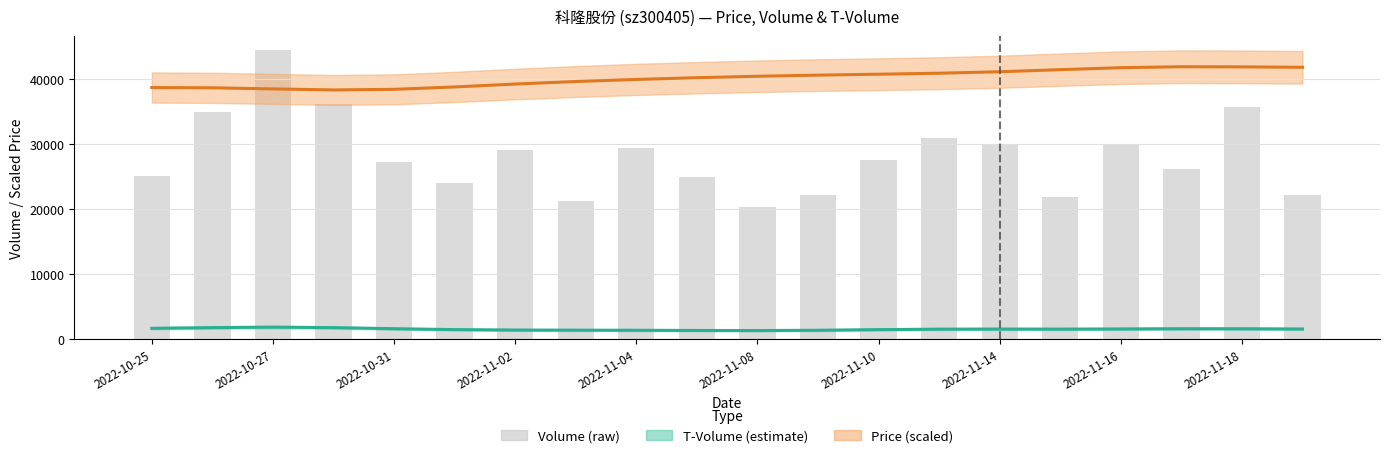

What is the sum of all values?

563906.0